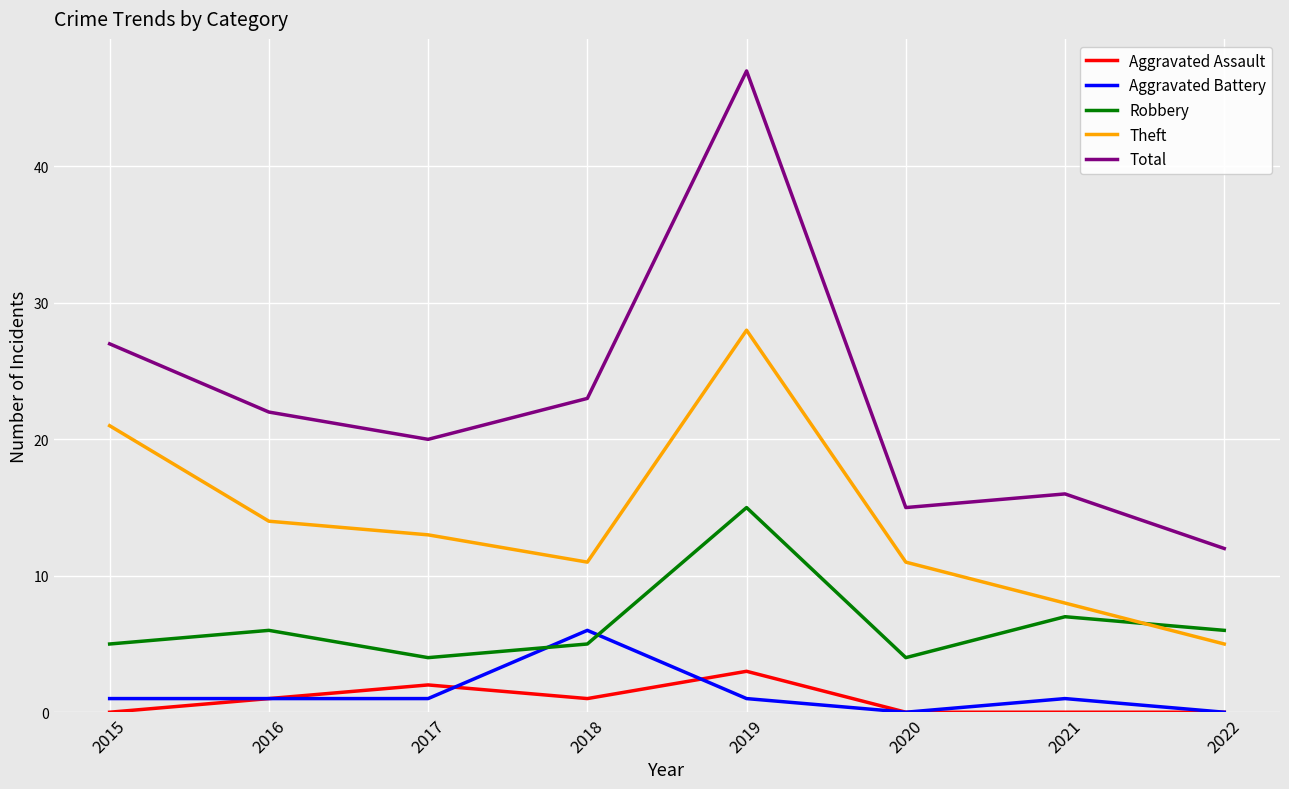

Reading left to right, list all the values displayed in this chart.

Aggravated Assault: 0	1	2	1	3	0	0	0
Aggravated Battery: 1	1	1	6	1	0	1	0
Robbery: 5	6	4	5	15	4	7	6
Theft: 21	14	13	11	28	11	8	5
Total: 27	22	20	23	47	15	16	12